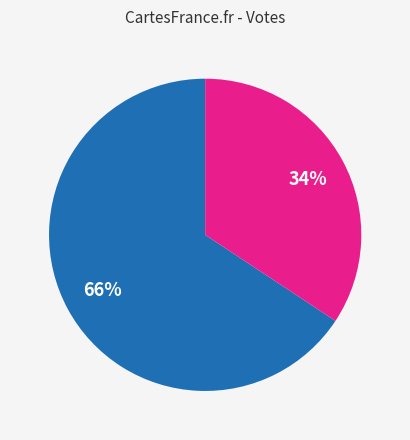

Does any single category account for the majority?

Yes